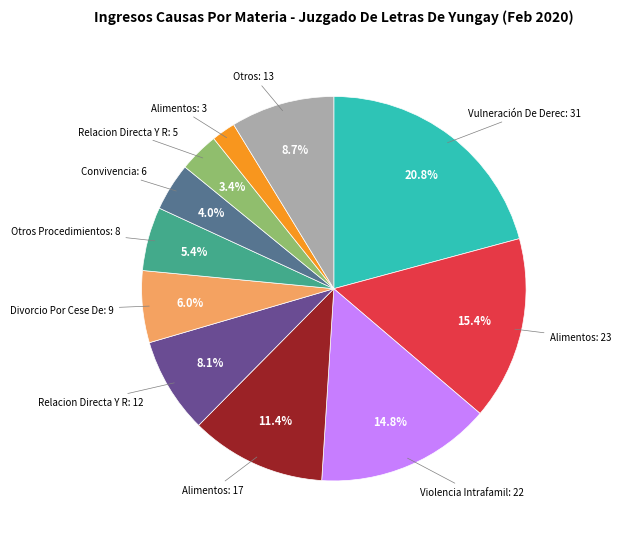

To the nearest percent, what is the difference between the largest and smallest slice percentages?

19%